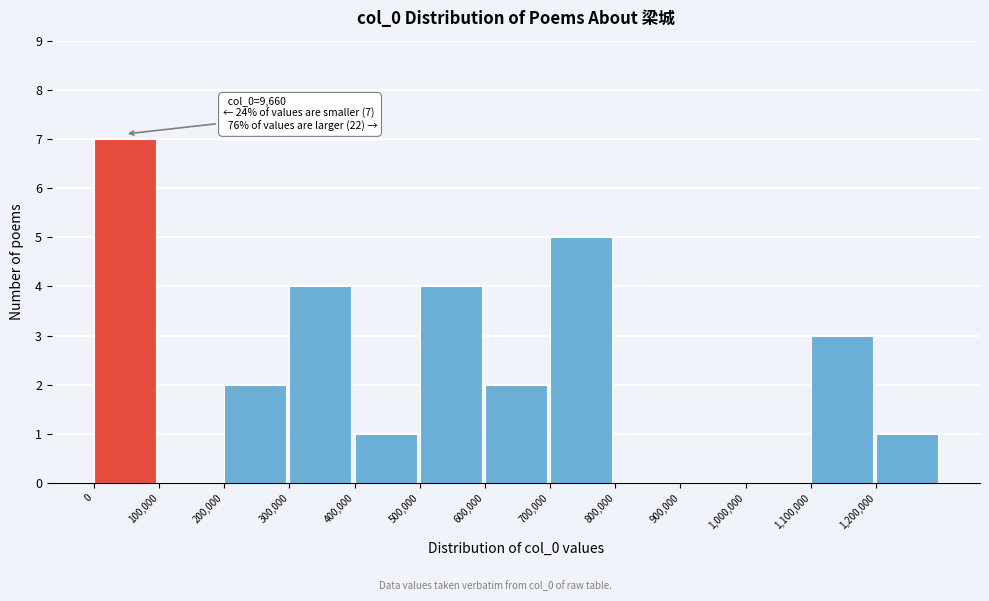

Over which range of the x-axis is the bar tallest?

0 to 100000